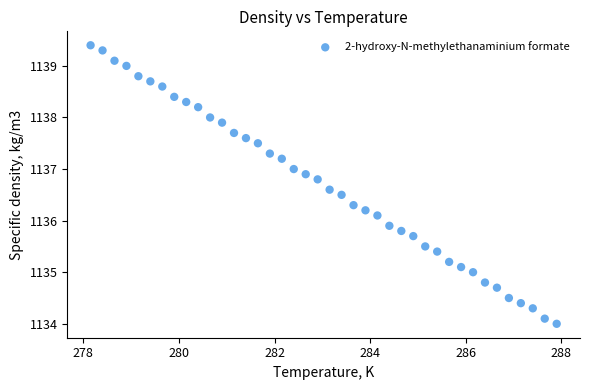

What is the range of X values (max minus min)?

9.8